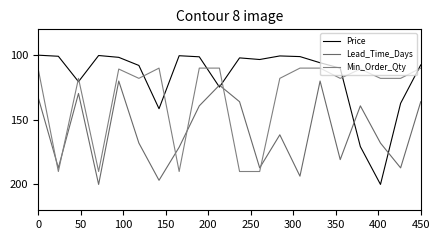

How many intersections are there between Price and Lead_Time_Days?

4